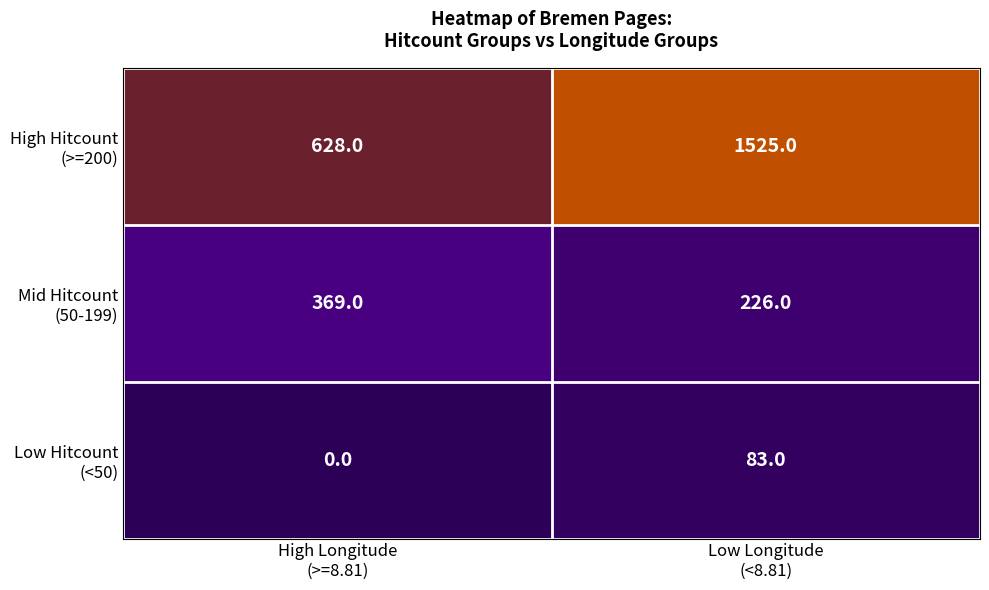

What is the maximum value shown in the chart?

1525